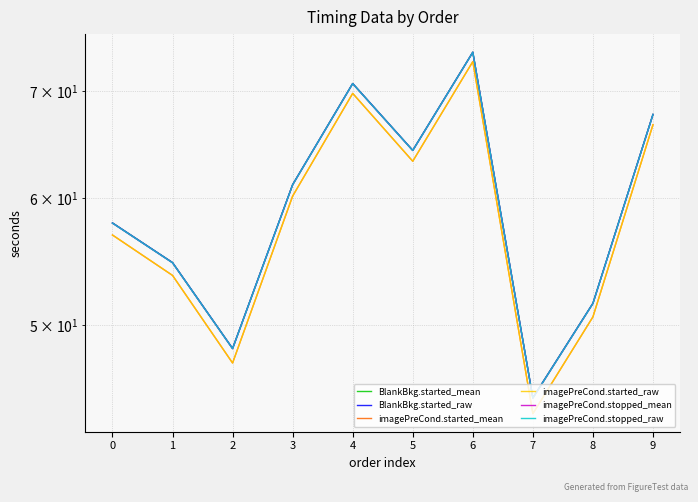

List the series in order of their peak value, highest first.

BlankBkg.started_mean, BlankBkg.started_raw, imagePreCond.stopped_mean, imagePreCond.stopped_raw, imagePreCond.started_mean, imagePreCond.started_raw